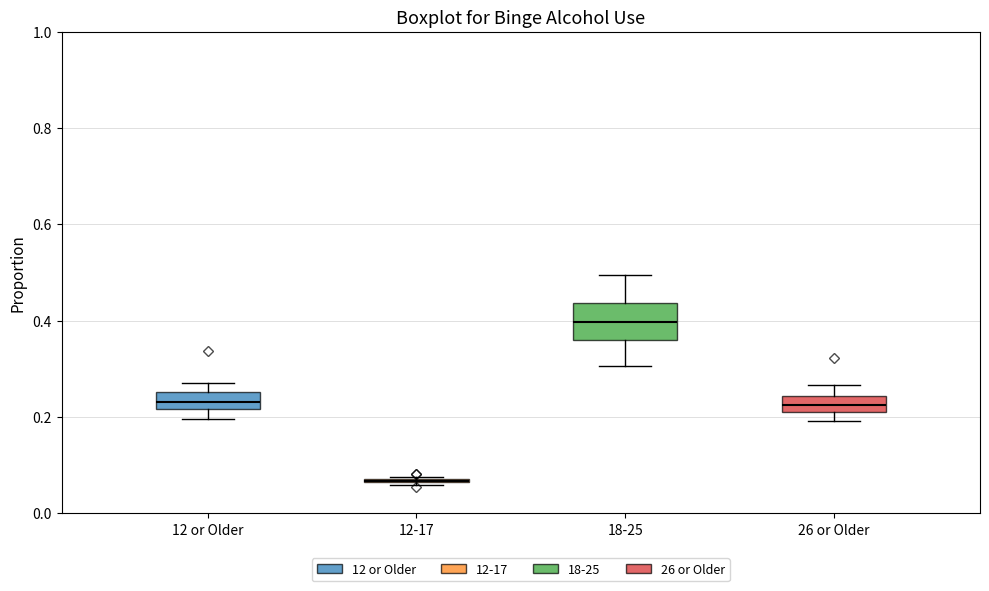

Which box is the tallest, from its lower edge to its upper edge?

18-25